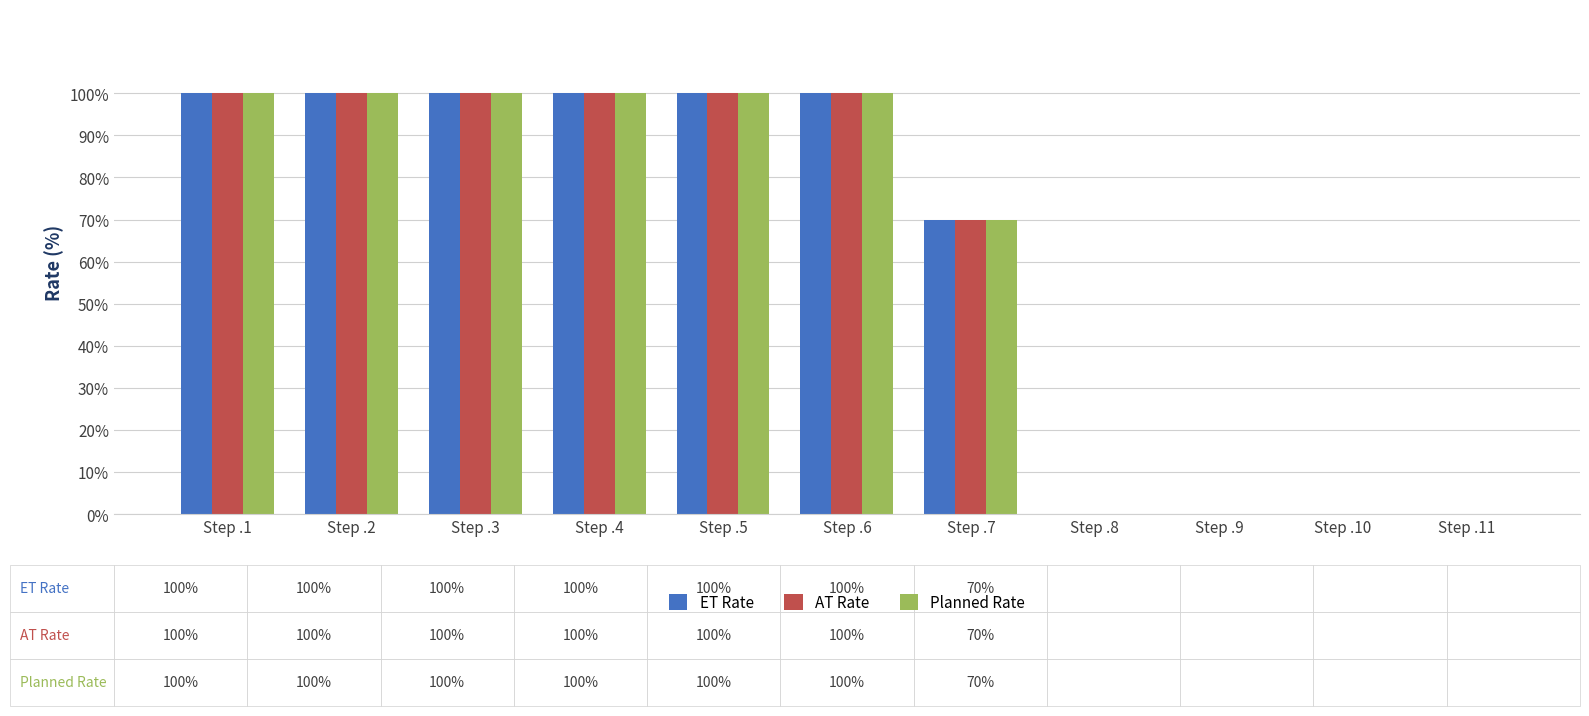

Are the bars horizontal?

No